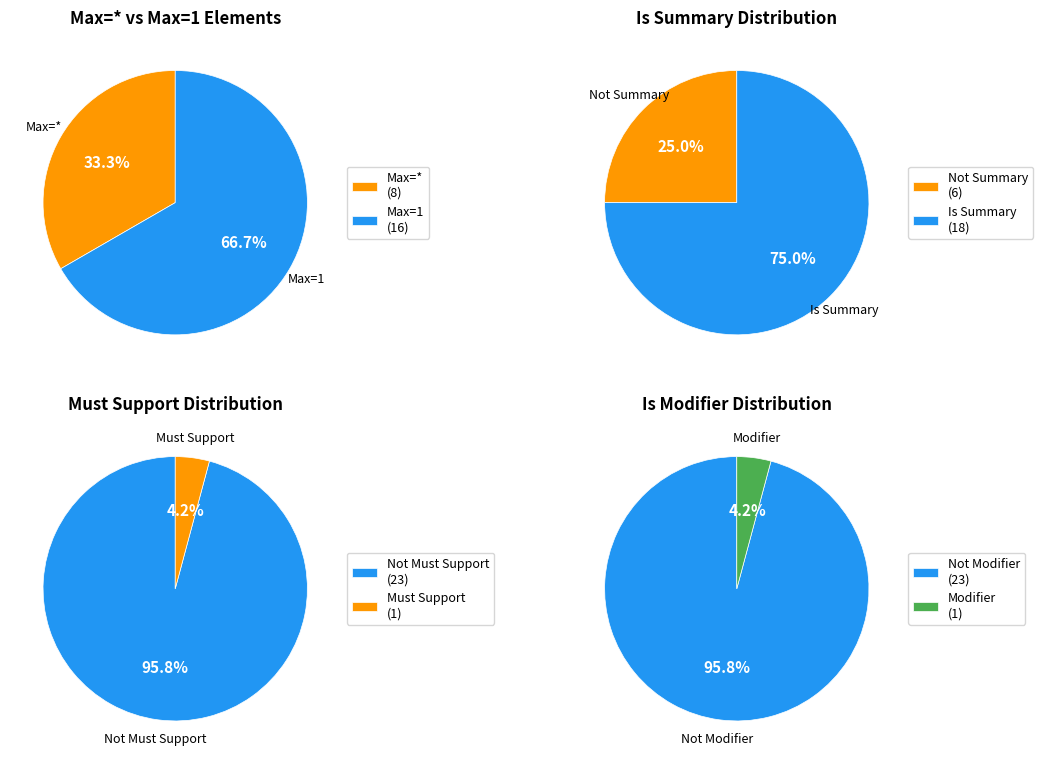

Is it true that 3 is 55% of the pie?

False